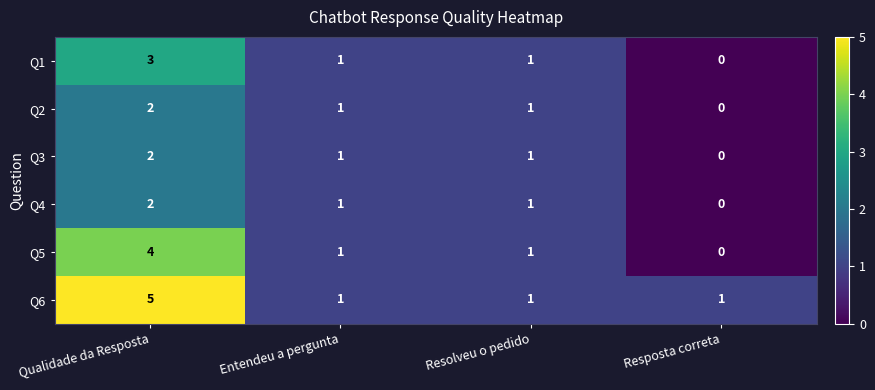

The value of Q2 at Resposta correta is 0. True or false?

True